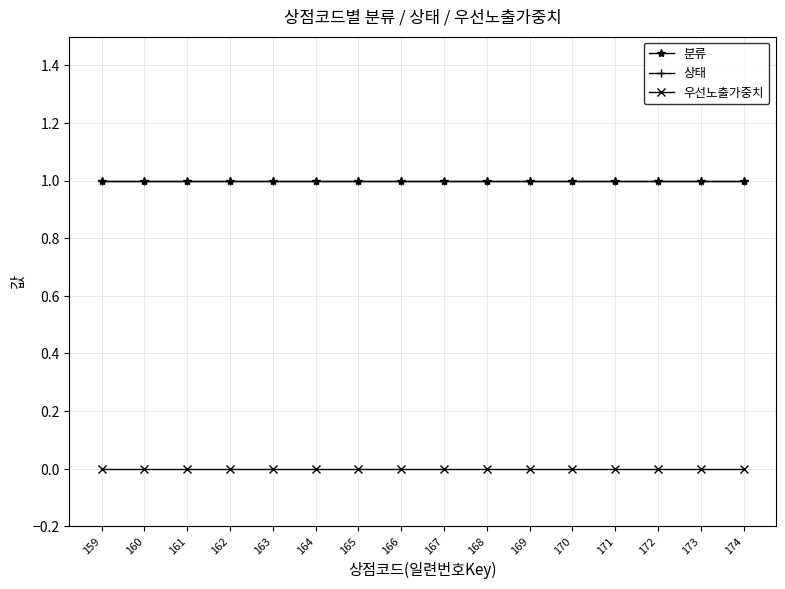

Reading left to right, transcribe all the data shown in this chart.

분류: 1	1	1	1	1	1	1	1	1	1	1	1	1	1	1	1
상태: 1	1	1	1	1	1	1	1	1	1	1	1	1	1	1	1
우선노출가중치: 0	0	0	0	0	0	0	0	0	0	0	0	0	0	0	0